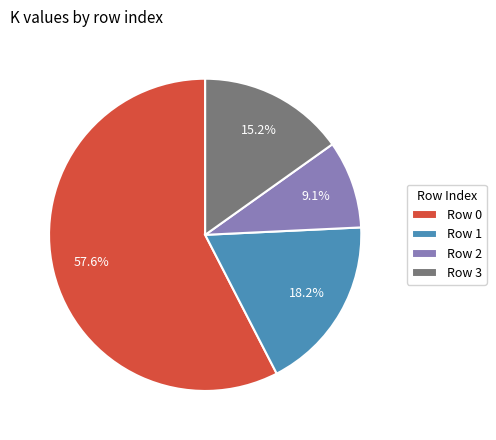

What is the smallest slice in the pie chart?

Row 2